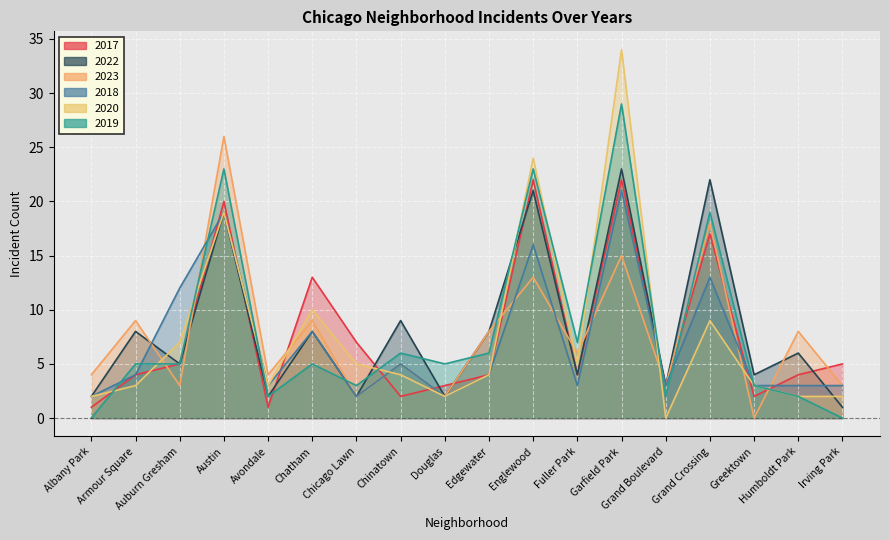

Is it true that 2022 equals 6 at Humboldt Park?

True